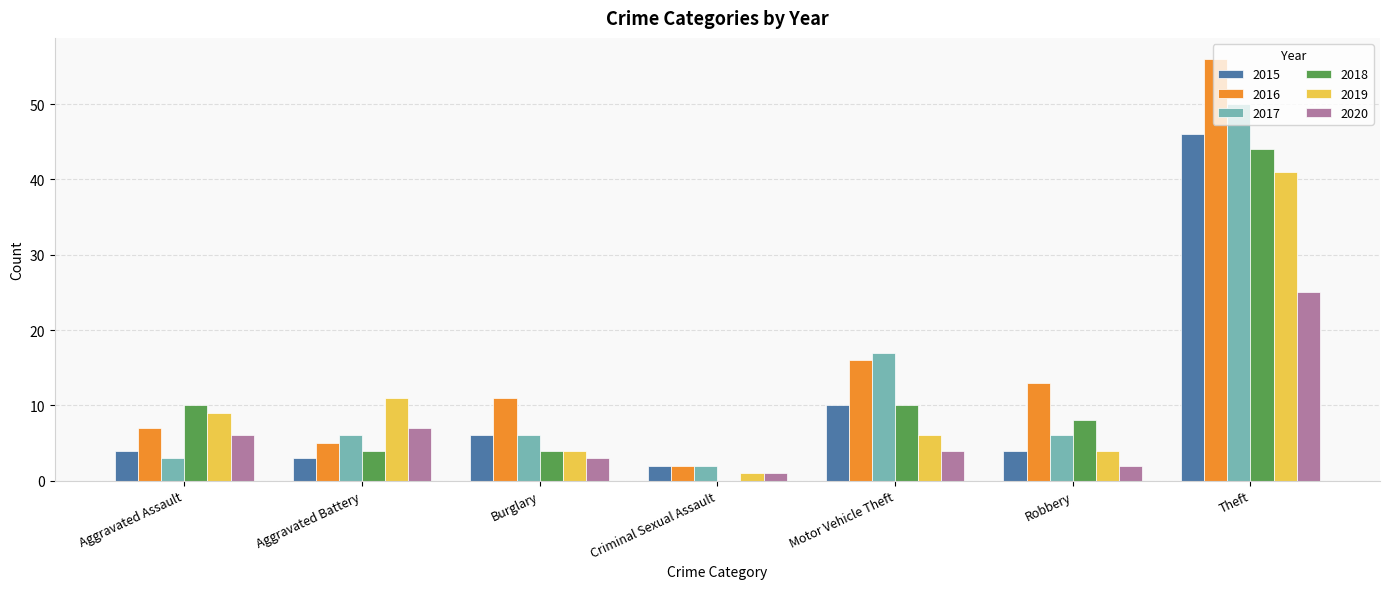

What is the spread (max minus min) of values at Motor Vehicle Theft?

13